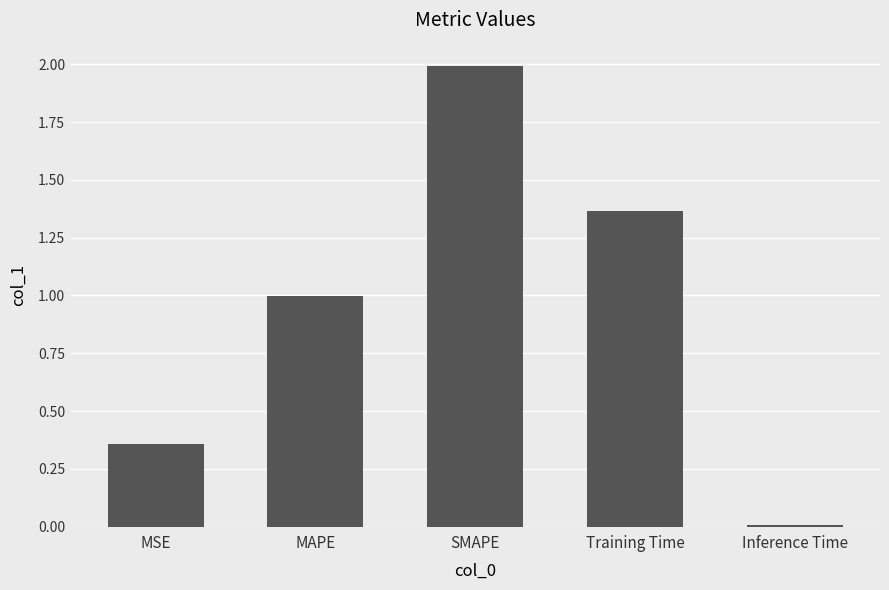

Is it true that the value at MSE is 0.2?

False